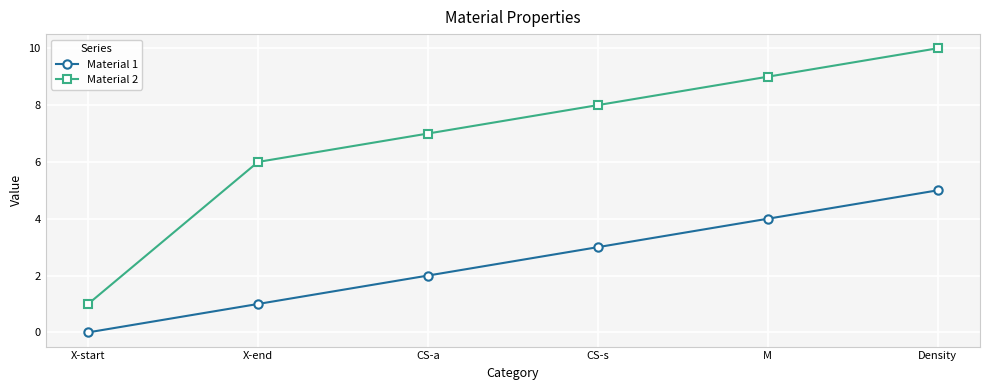

Where is Material 1 nearest to the value 2?

CS-a